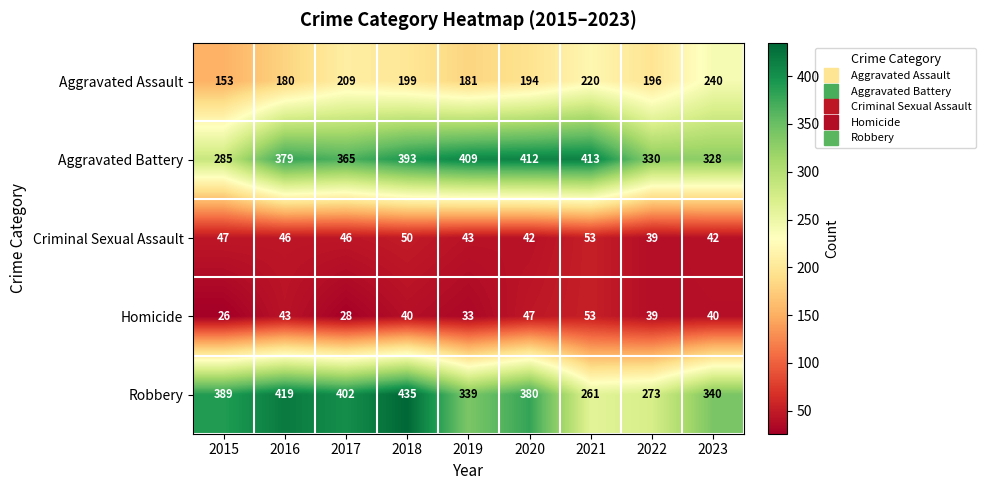

Which series has the widest spread of values?

Robbery